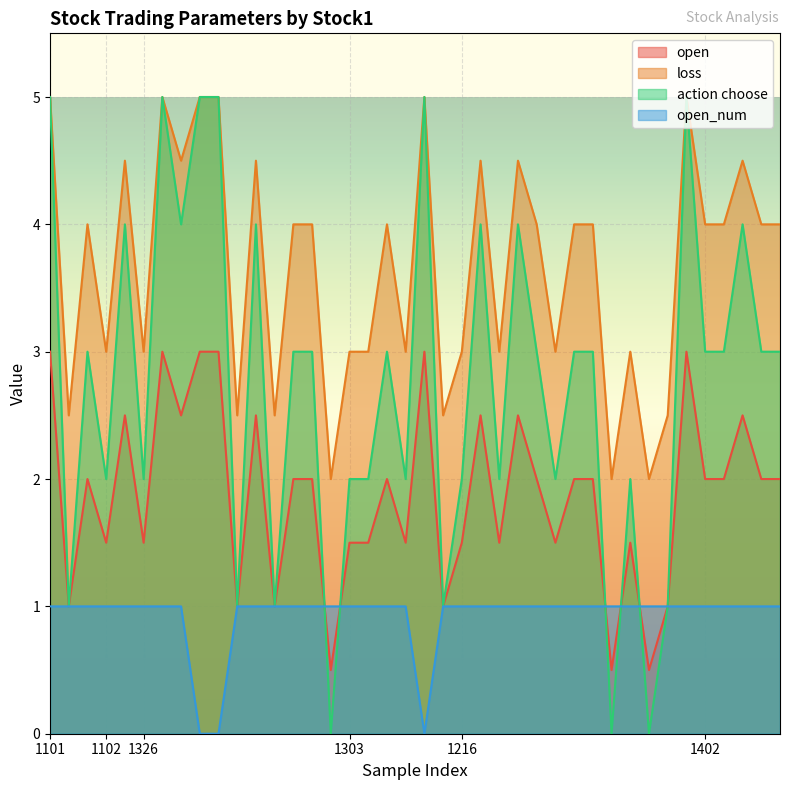

What is the difference between the maximum and second lowest values in the action choose series?

5.0